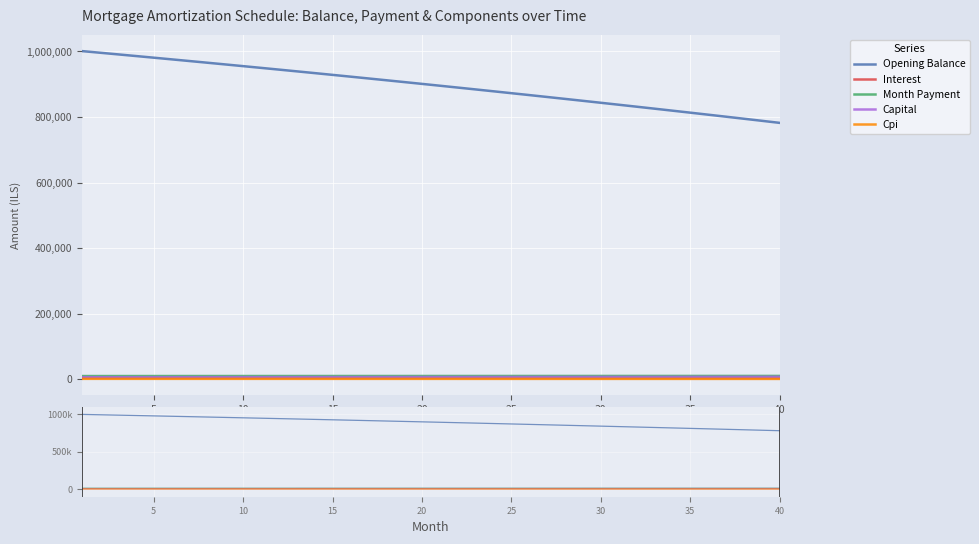

Reading left to right, extract all data points from this chart.

opening_balance: 1=1001000.0	2=996033.5	3=991034.9	4=986004.1	5=980940.9	6=975845.1	7=970716.6	8=965555.2	9=960360.8	10=955133.2	11=949872.3	12=944577.8	13=939249.7	14=933887.7	15=928491.7	16=923061.6	17=917597.1	18=912098.1	19=906564.5	20=900996.0	21=895392.6	22=889753.9	23=884079.9	24=878370.5	25=872625.3	26=866844.3	27=861027.3	28=855174.0	29=849284.4	30=843358.3	31=837395.4	32=831395.7	33=825358.8	34=819284.7	35=813173.2	36=807024.0	37=800837.1	38=794612.2	39=788349.1	40=782047.7
interest: 1=3545.2	2=3527.6	3=3509.9	4=3492.1	5=3474.2	6=3456.1	7=3437.9	8=3419.7	9=3401.3	10=3382.8	11=3364.1	12=3345.4	13=3326.5	14=3307.5	15=3288.4	16=3269.2	17=3249.8	18=3230.3	19=3210.8	20=3191.0	21=3171.2	22=3151.2	23=3131.1	24=3110.9	25=3090.6	26=3070.1	27=3049.5	28=3028.7	29=3007.9	30=2986.9	31=2965.8	32=2944.5	33=2923.2	34=2901.6	35=2880.0	36=2858.2	37=2836.3	38=2814.2	39=2792.1	40=2769.8
month_payment: 1=9506.7	2=9516.2	3=9525.8	4=9535.3	5=9544.8	6=9554.4	7=9563.9	8=9573.5	9=9583.0	10=9592.6	11=9602.2	12=9611.8	13=9621.4	14=9631.1	15=9640.7	16=9650.3	17=9660.0	18=9669.6	19=9679.3	20=9689.0	21=9698.7	22=9708.4	23=9718.1	24=9727.8	25=9737.5	26=9747.3	27=9757.0	28=9766.8	29=9776.5	30=9786.3	31=9796.1	32=9805.9	33=9815.7	34=9825.5	35=9835.4	36=9845.2	37=9855.0	38=9864.9	39=9874.8	40=9884.6
capital: 1=5961.5	2=5988.6	3=6015.8	4=6043.2	5=6070.6	6=6098.2	7=6126.0	8=6153.8	9=6181.8	10=6209.9	11=6238.1	12=6266.4	13=6294.9	14=6323.5	15=6352.3	16=6381.2	17=6410.2	18=6439.3	19=6468.6	20=6498.0	21=6527.5	22=6557.2	23=6587.0	24=6616.9	25=6647.0	26=6677.2	27=6707.6	28=6738.0	29=6768.7	30=6799.4	31=6830.3	32=6861.4	33=6892.6	34=6923.9	35=6955.4	36=6987.0	37=7018.7	38=7050.6	39=7082.7	40=7114.9
cpi: 1=995.0	2=990.0	3=985.0	4=980.0	5=974.9	6=969.8	7=964.6	8=959.4	9=954.2	10=948.9	11=943.6	12=938.3	13=933.0	14=927.6	15=922.1	16=916.7	17=911.2	18=905.7	19=900.1	20=894.5	21=888.9	22=883.2	23=877.5	24=871.8	25=866.0	26=860.2	27=854.3	28=848.4	29=842.5	30=836.6	31=830.6	32=824.5	33=818.5	34=812.4	35=806.2	36=800.0	37=793.8	38=787.6	39=781.3	40=774.9